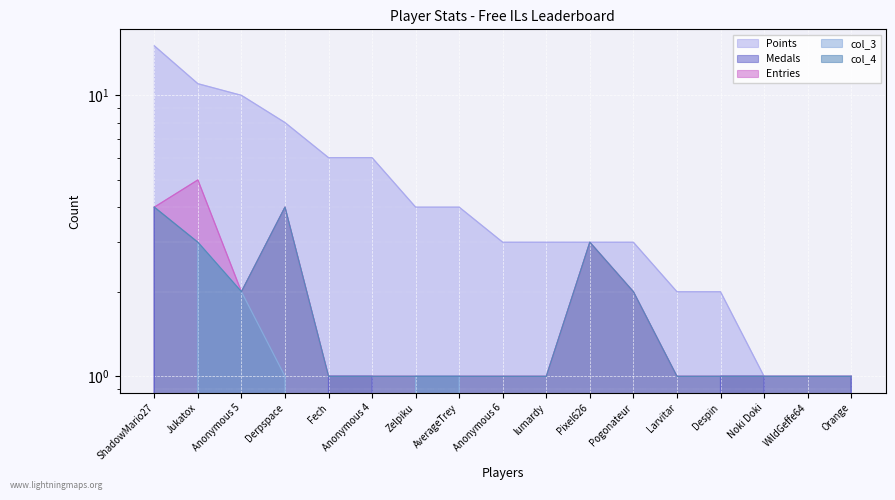

Reading left to right, list all the values displayed in this chart.

Points: ShadowMario27=15	Jukatox=11	Anonymous 5=10	Derpspace=8	Fech=6	Anonymous 4=6	Zelpiku=4	AverageTrey=4	Anonymous 6=3	lumardy=3	Pixel626=3	Pogonateur=3	Larvitar=2	Despin=2	Noki Doki=1	WildGeffe64=1	Orange=1
Medals: ShadowMario27=4	Jukatox=0	Anonymous 5=0	Derpspace=0	Fech=1	Anonymous 4=1	Zelpiku=0	AverageTrey=0	Anonymous 6=0	lumardy=0	Pixel626=0	Pogonateur=0	Larvitar=0	Despin=1	Noki Doki=1	WildGeffe64=0	Orange=1
Entries: ShadowMario27=4	Jukatox=5	Anonymous 5=2	Derpspace=4	Fech=1	Anonymous 4=1	Zelpiku=1	AverageTrey=1	Anonymous 6=1	lumardy=1	Pixel626=3	Pogonateur=2	Larvitar=1	Despin=1	Noki Doki=1	WildGeffe64=1	Orange=1
col_3: ShadowMario27=0	Jukatox=3	Anonymous 5=2	Derpspace=1	Fech=0	Anonymous 4=0	Zelpiku=1	AverageTrey=1	Anonymous 6=0	lumardy=0	Pixel626=0	Pogonateur=0	Larvitar=0	Despin=0	Noki Doki=0	WildGeffe64=0	Orange=0
col_4: ShadowMario27=4	Jukatox=3	Anonymous 5=2	Derpspace=4	Fech=1	Anonymous 4=1	Zelpiku=1	AverageTrey=1	Anonymous 6=1	lumardy=1	Pixel626=3	Pogonateur=2	Larvitar=1	Despin=1	Noki Doki=1	WildGeffe64=1	Orange=1